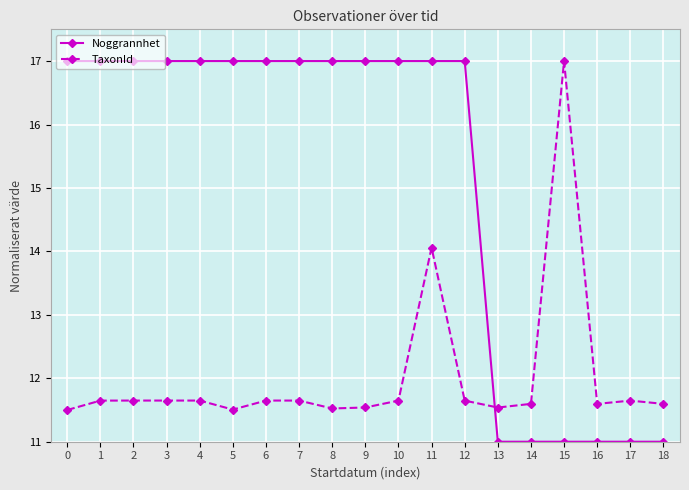

What is the total value across all series at 13?

22.5